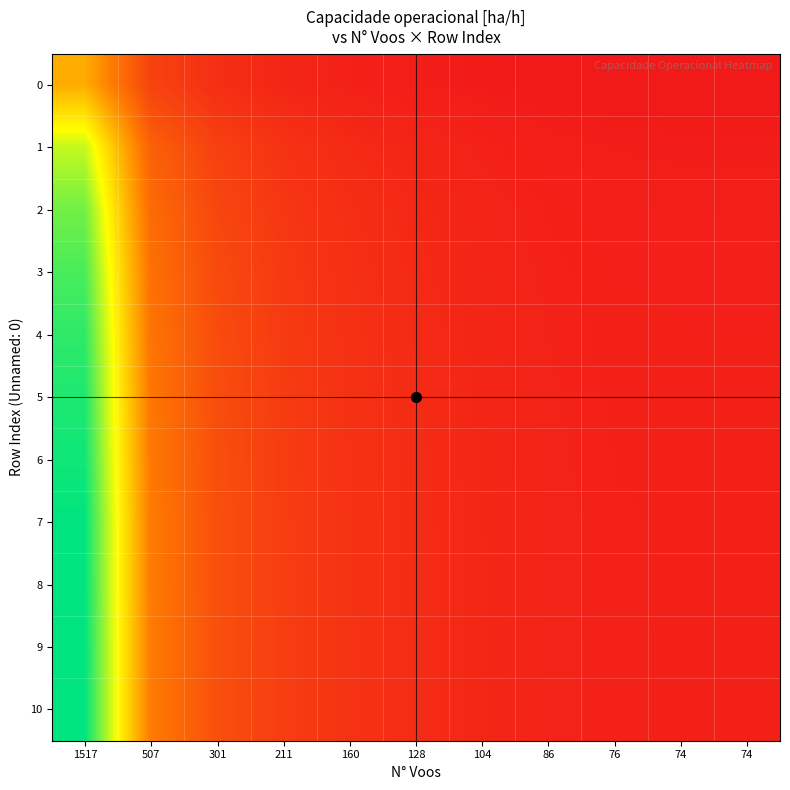

Which series has the largest range (max minus min)?

9